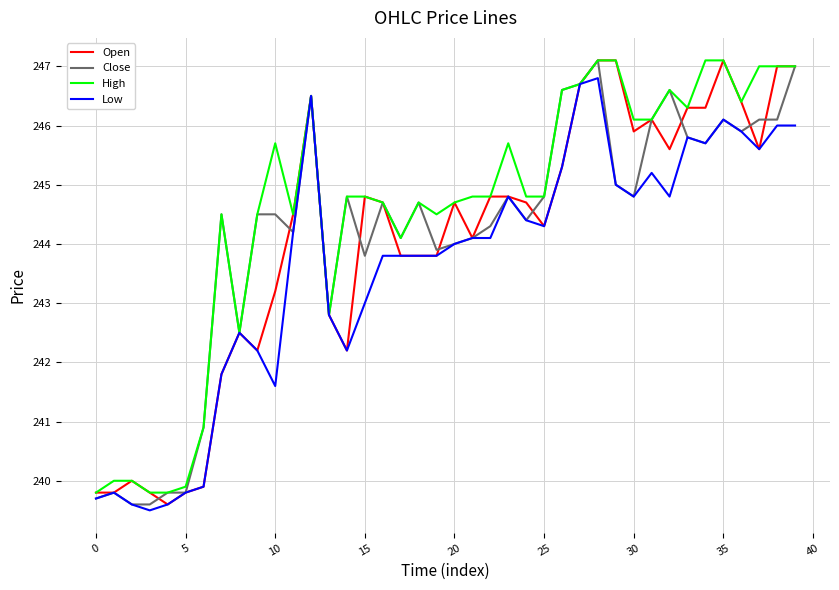

Which series has the largest total across all categories?

High